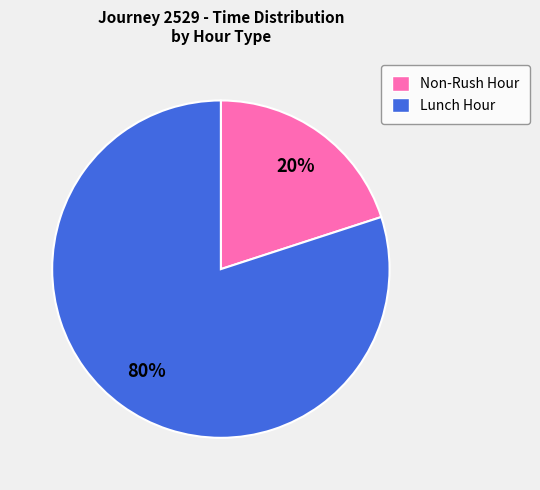

What is the largest slice in the pie chart?

Lunch Hour